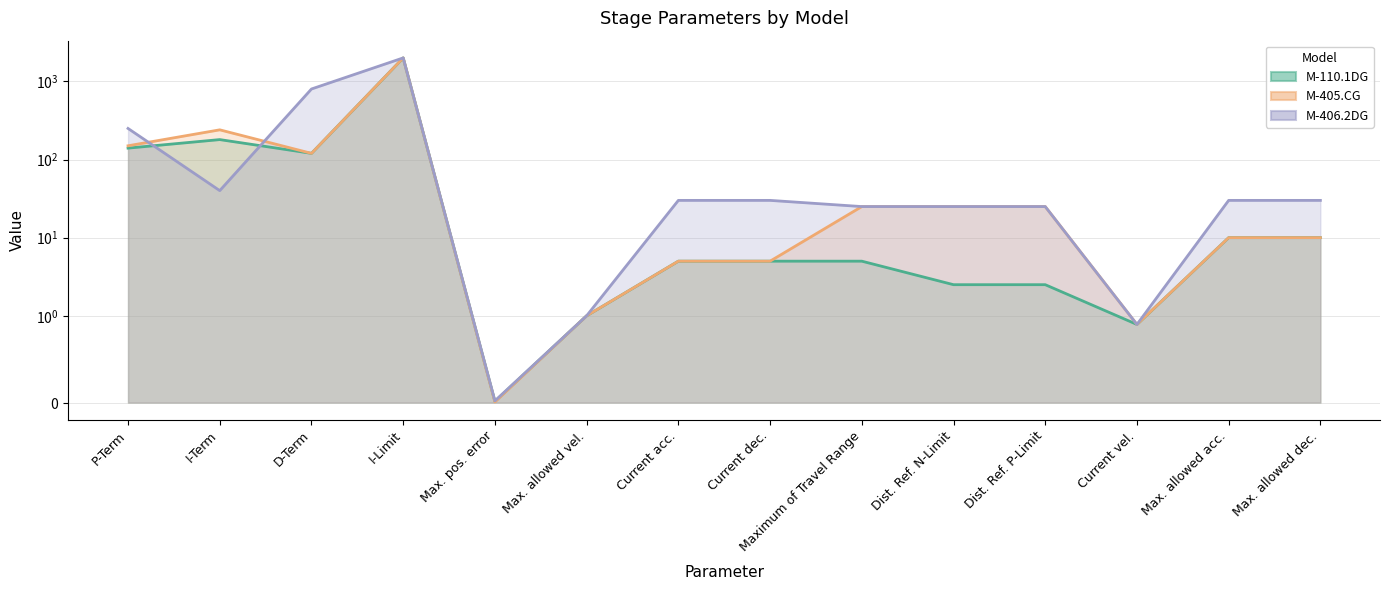

True or false: M-406.2DG has a value of 30.0 at Current dec..

True